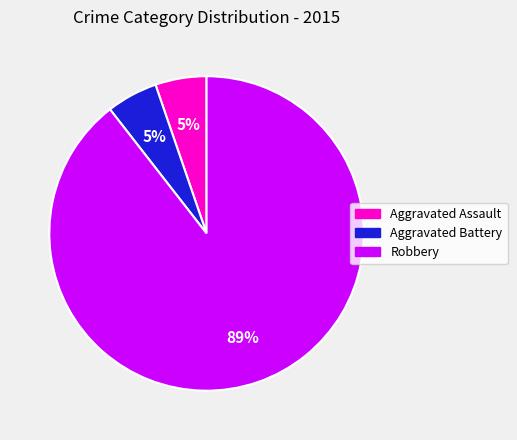

Which category accounts for the majority?

Robbery